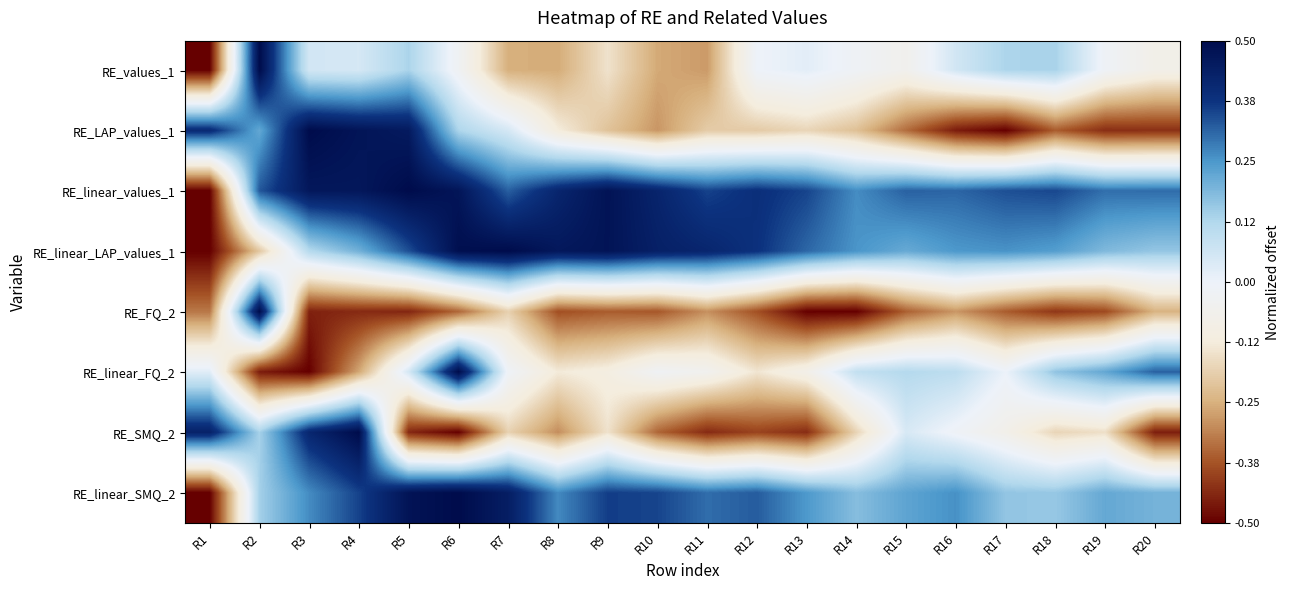

Which has a higher value, R20 or R6?

R6